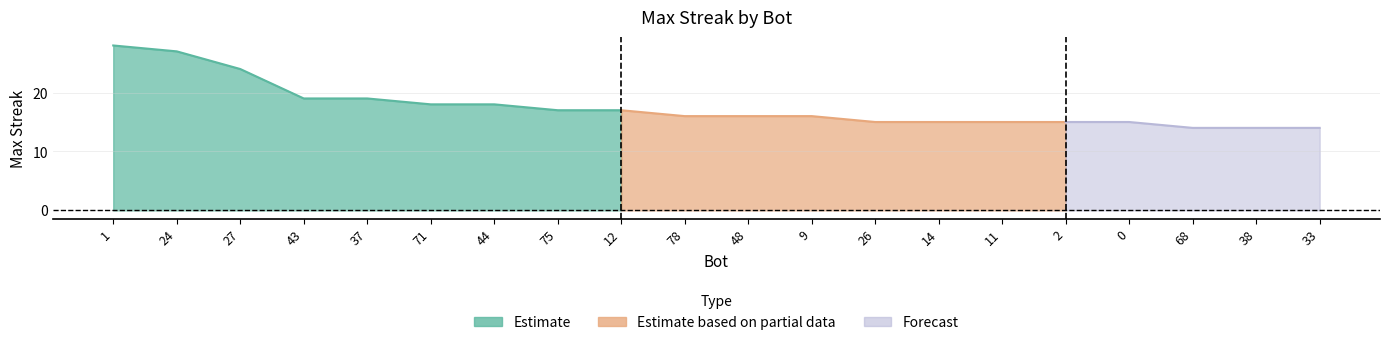

Where does the data first go above 16?

1